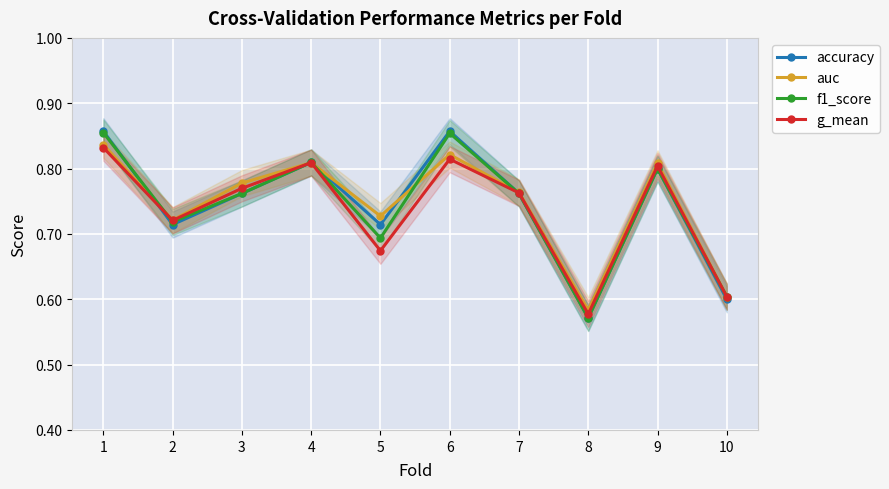

Reading left to right, transcribe all the data shown in this chart.

accuracy: 0.9	0.7	0.8	0.8	0.7	0.9	0.8	0.6	0.8	0.6
auc: 0.8	0.7	0.8	0.8	0.7	0.8	0.8	0.6	0.8	0.6
f1_score: 0.9	0.7	0.8	0.8	0.7	0.9	0.8	0.6	0.8	0.6
g_mean: 0.8	0.7	0.8	0.8	0.7	0.8	0.8	0.6	0.8	0.6